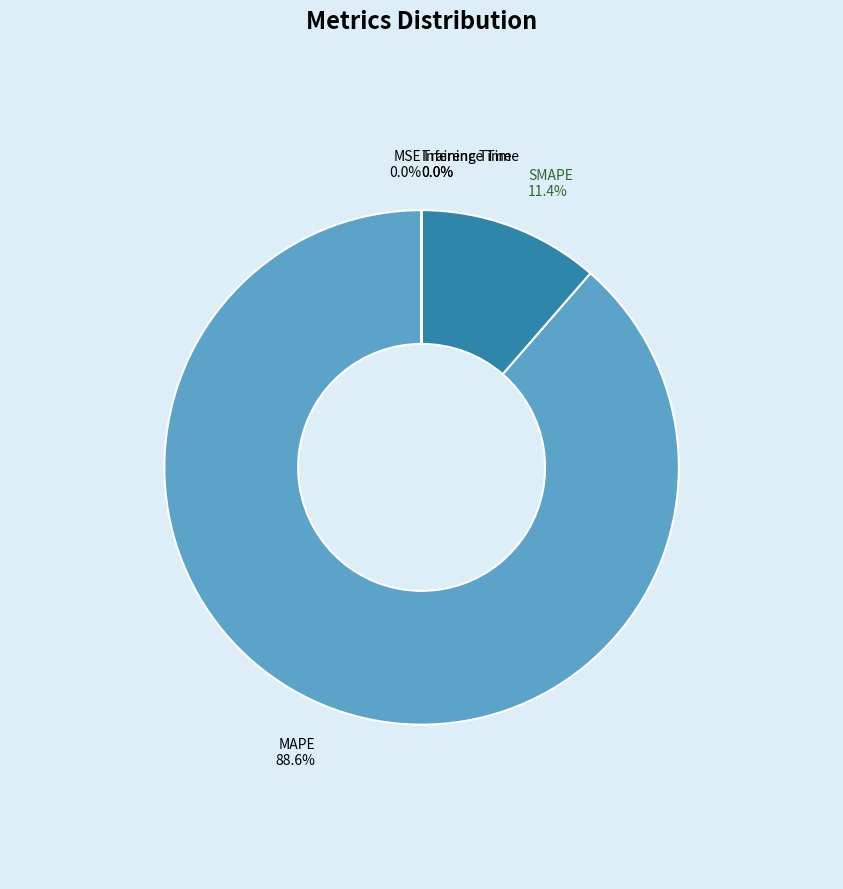

How many slices are in this pie chart?

5